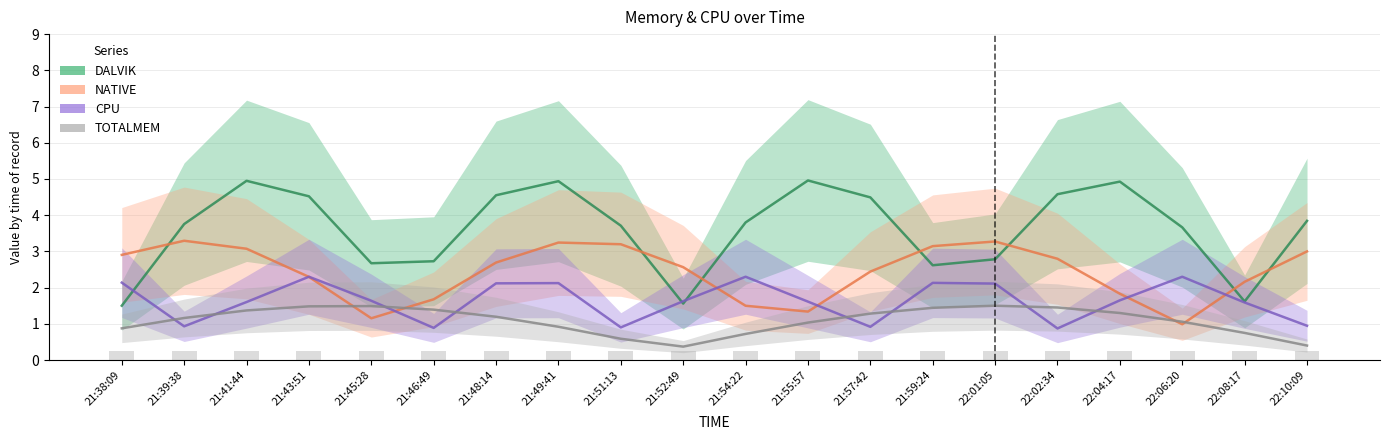

What is the sum of the TOTALMEM values at 22:06:20 and 21:48:14?

2.3